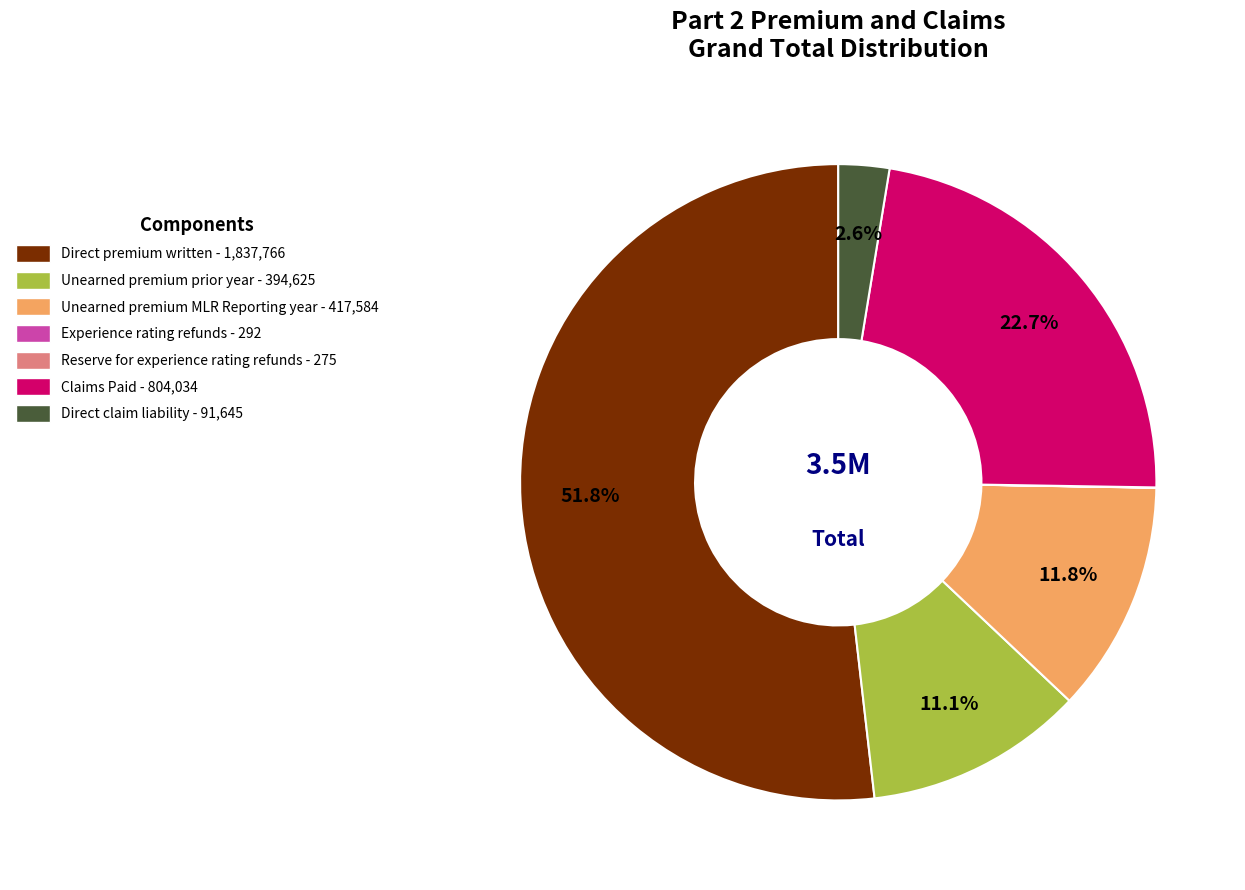

To the nearest percent, what portion does Direct claim liability represent?

3%